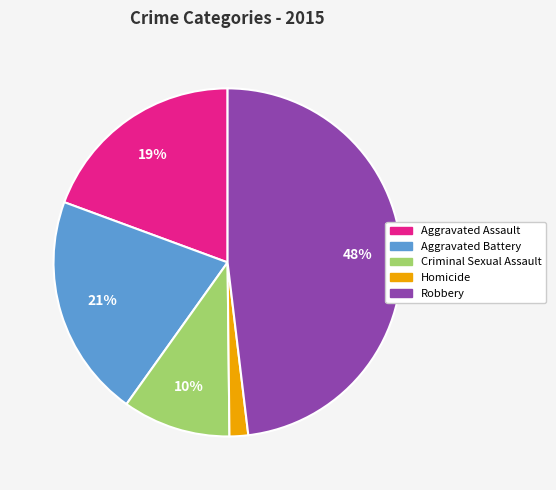

Combined, do Homicide and Aggravated Assault account for over 50%?

No